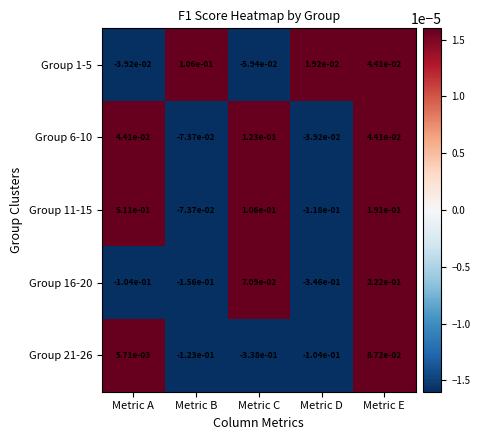

Which series changed the most between Metric B and Metric D?

Group 16-20